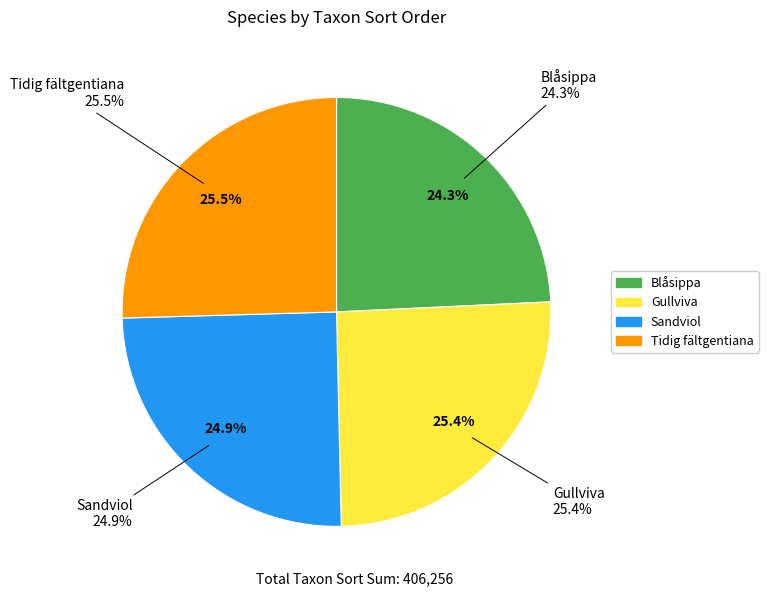

How much of the chart is everything except Blåsippa?

75.7%